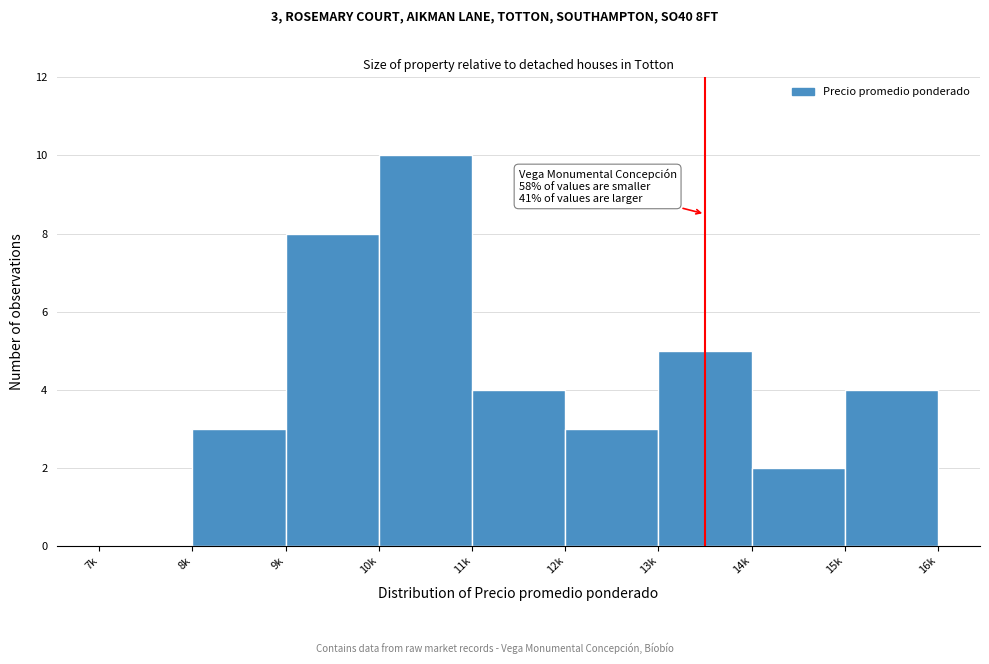

Reading left to right, extract all data points from this chart.

7k=0	8k=3	9k=8	10k=10	11k=4	12k=3	13k=5	14k=2	15k=4